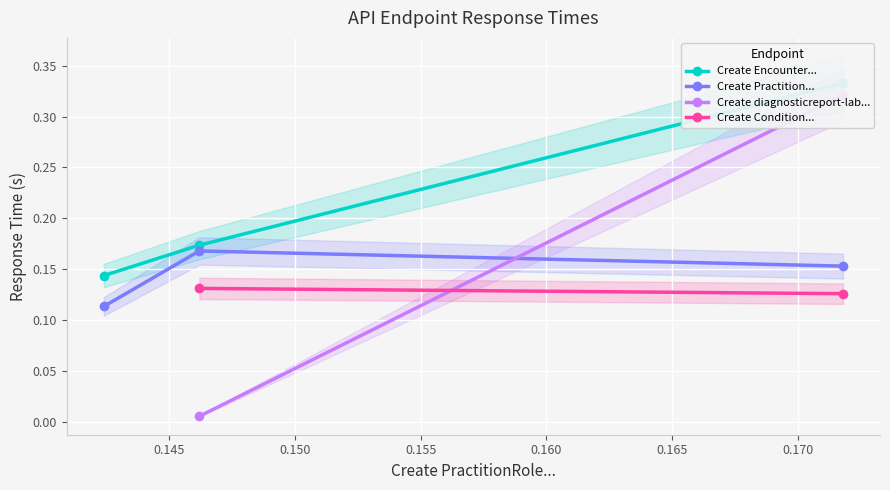

How many Create Practition... values are between 0 and 1?

3